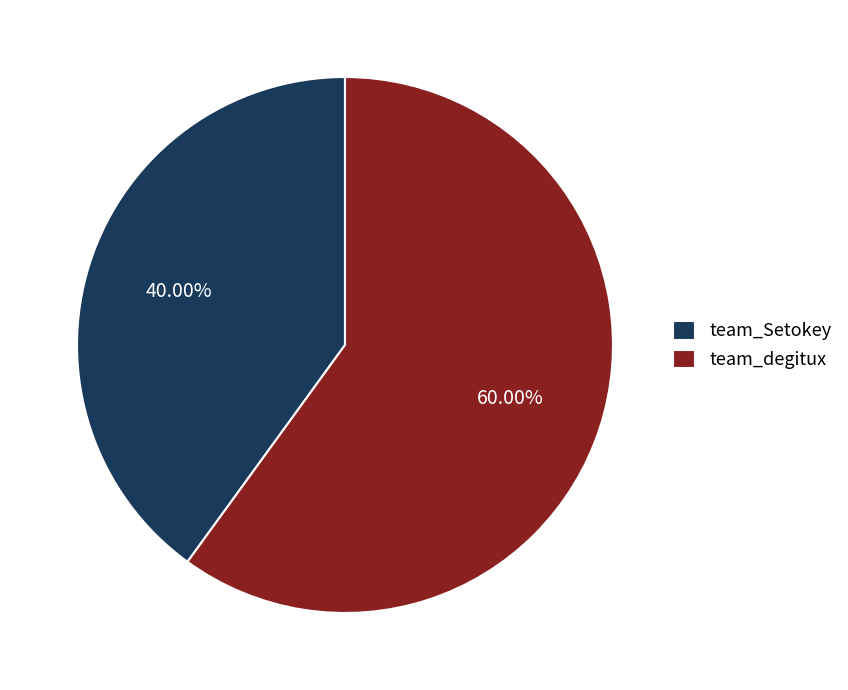

To the nearest percent, what is the combined percentage of team_degitux and team_Setokey?

100%